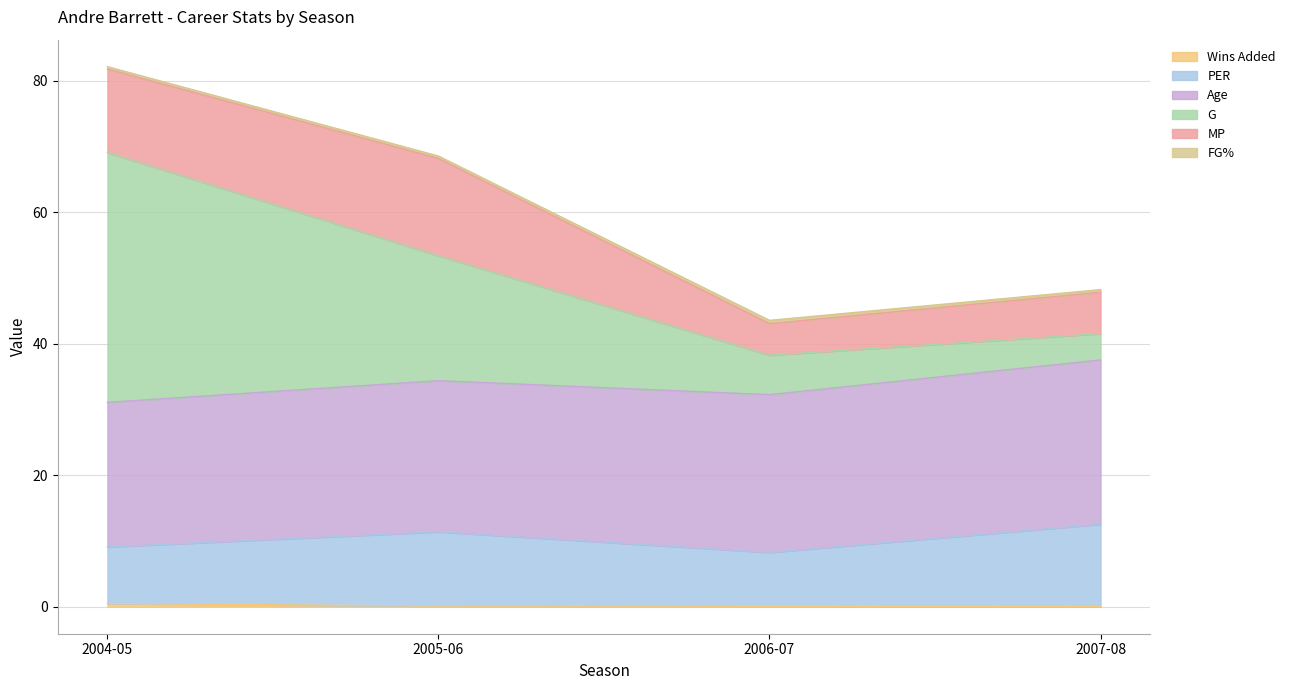

Which series changed the most between 2005-06 and 2007-08?

G